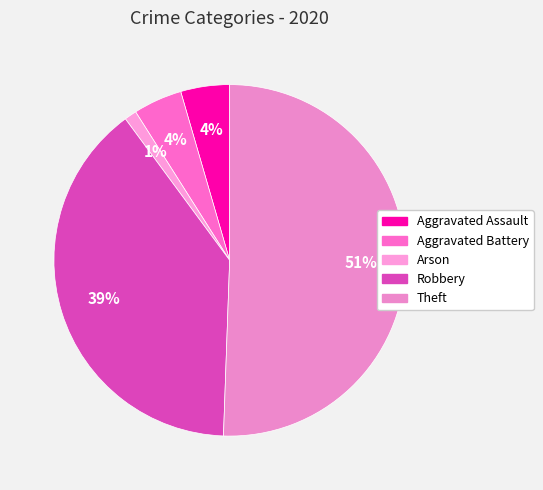

How many segments does this pie chart have?

5